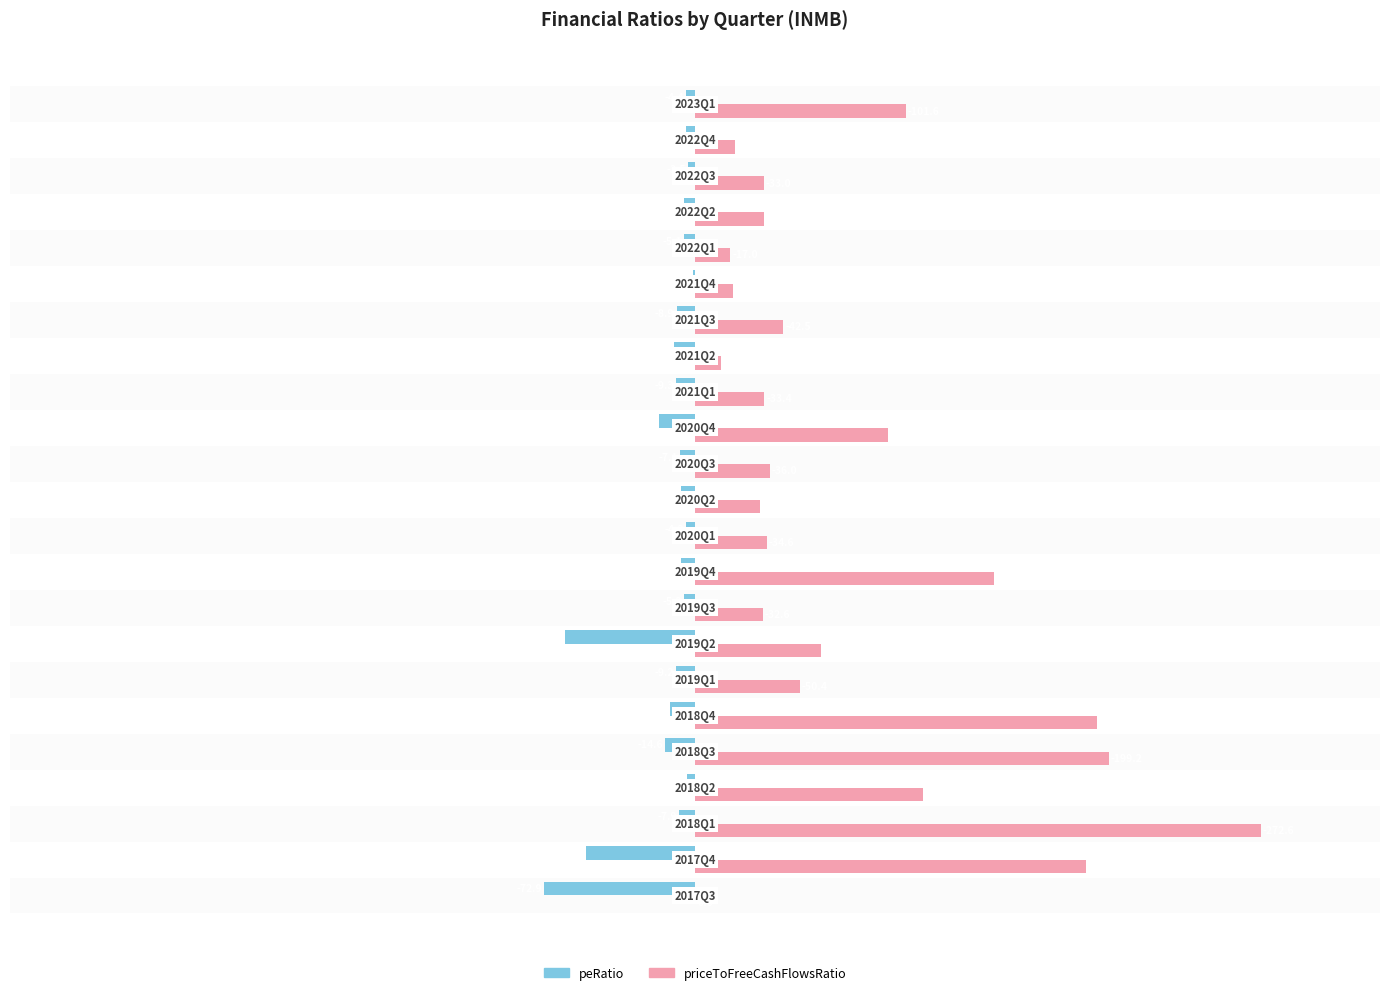

What is the highest value of the priceToFreeCashFlowsRatio series?

272.6